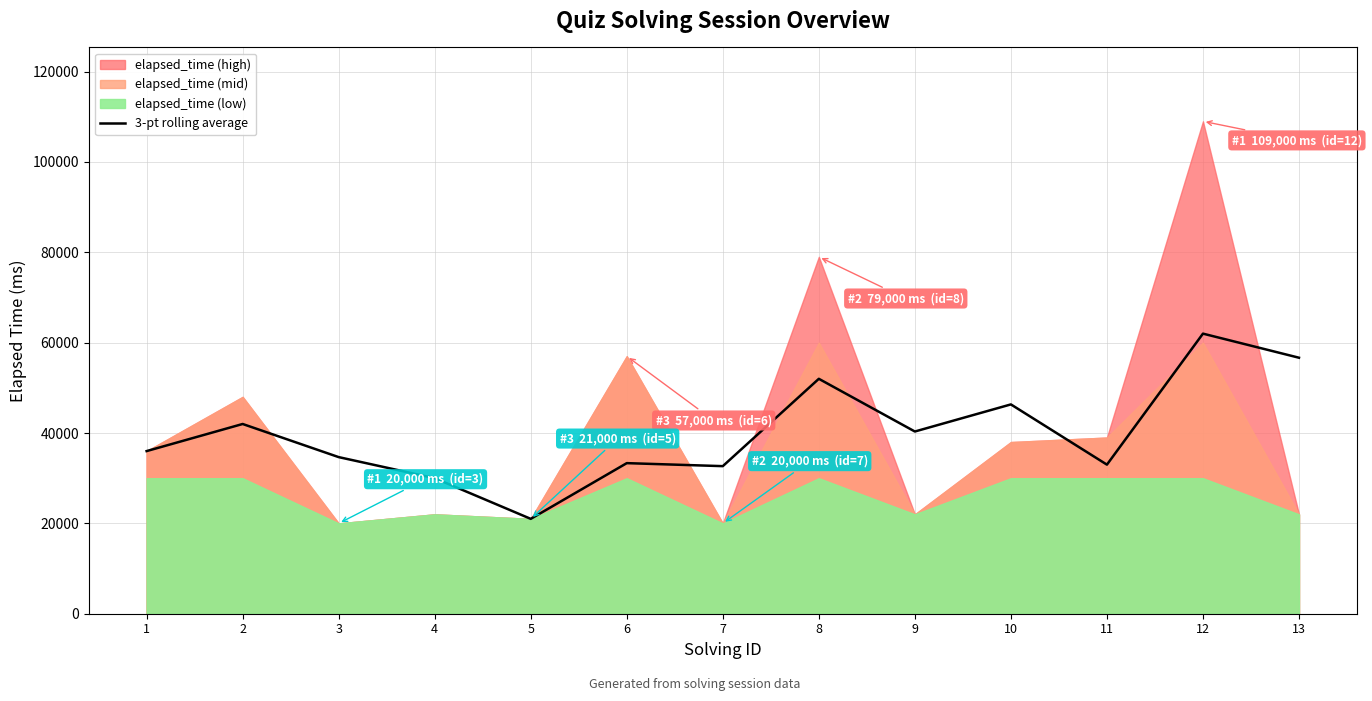

Is it true that the value at 8 is 71736.4?

False